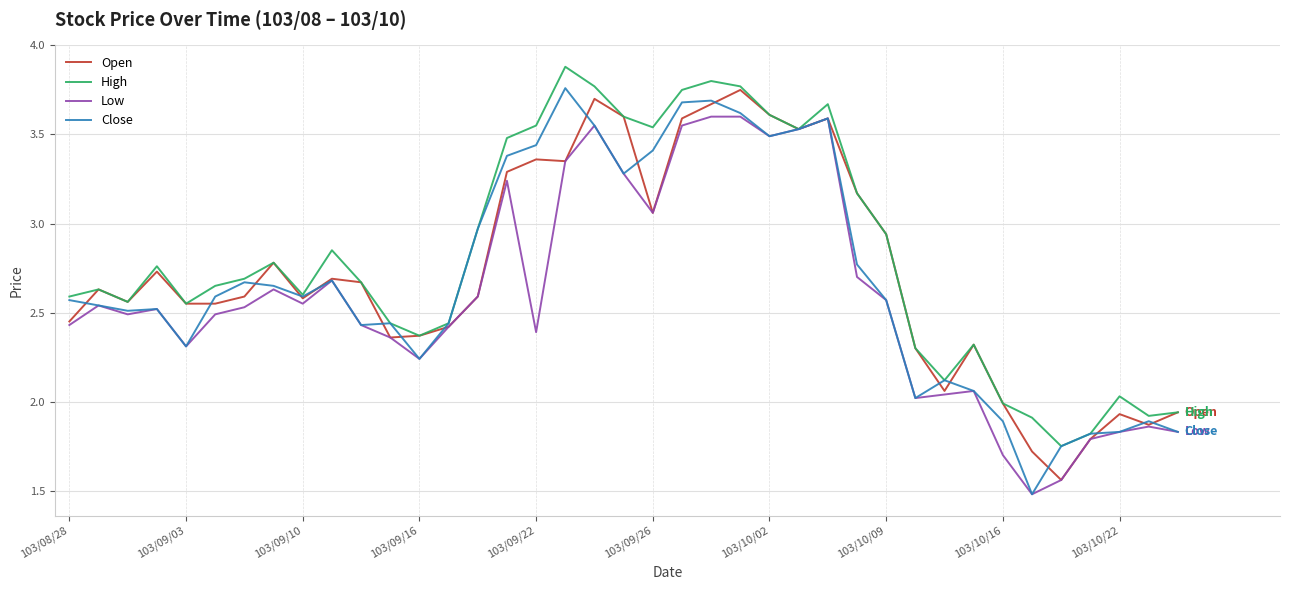

How many lines are shown in the chart?

4